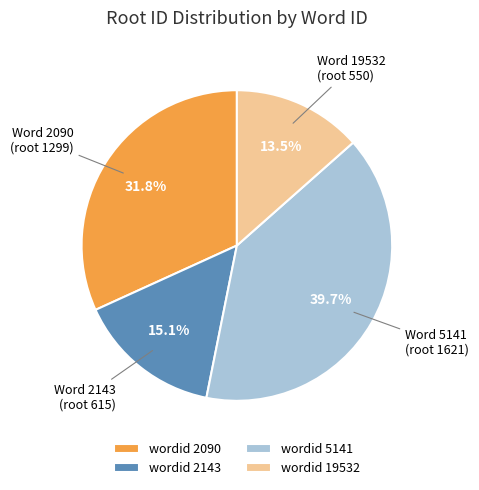

Which slice is the largest?

wordid 5141